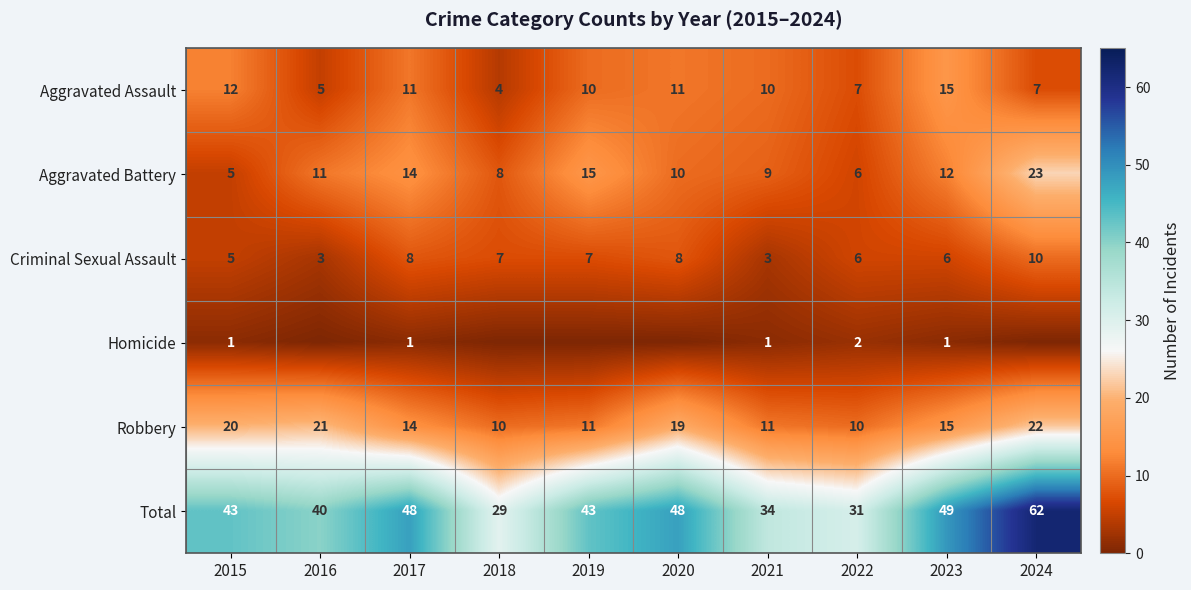

Is the value of Total at 2024 greater than the value of Aggravated Assault at 2018?

Yes